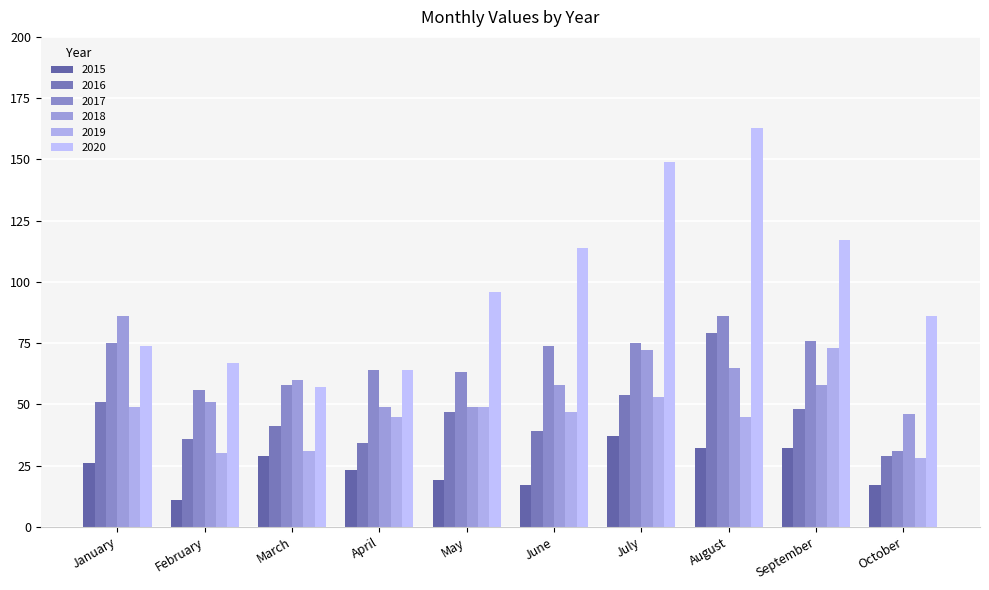

At which category does the chart reach its minimum across all series?

February